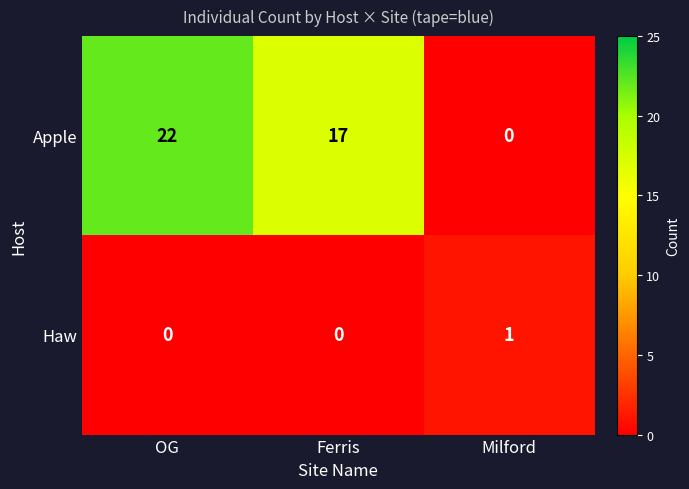

Count the Haw values in the range 0 to 1.

3